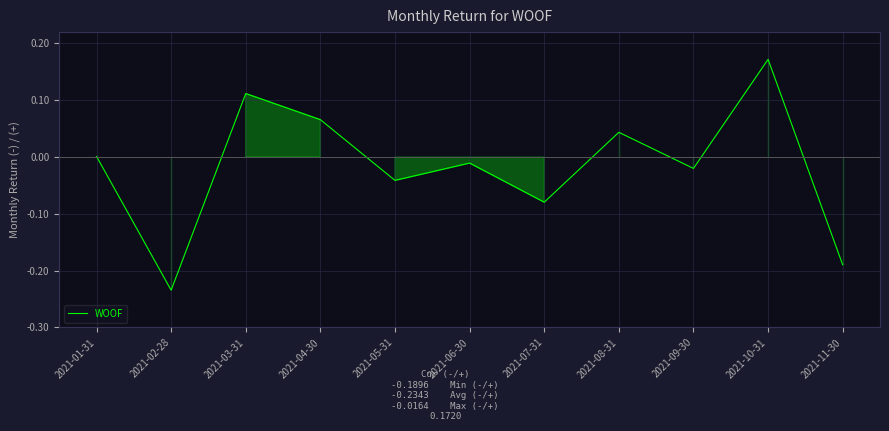

Is it true that the value at 2021-10-31 is 0.3?

False